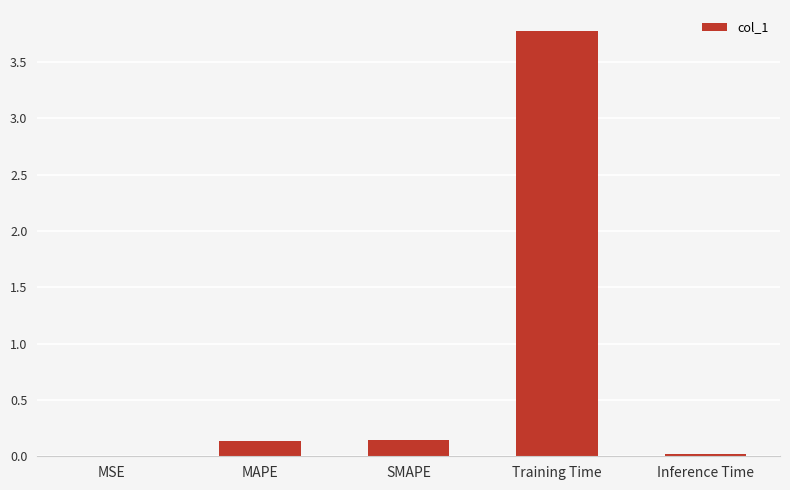

What is the greatest value displayed?

3.8